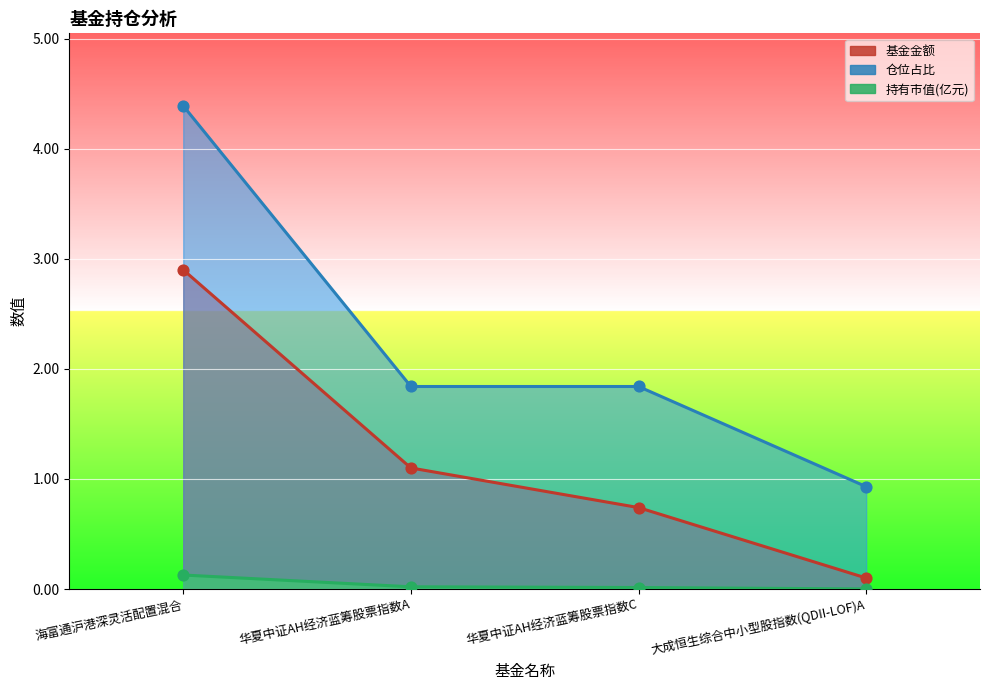

What are all the series names shown in the legend?

基金金额, 持有市值(亿元), 仓位占比